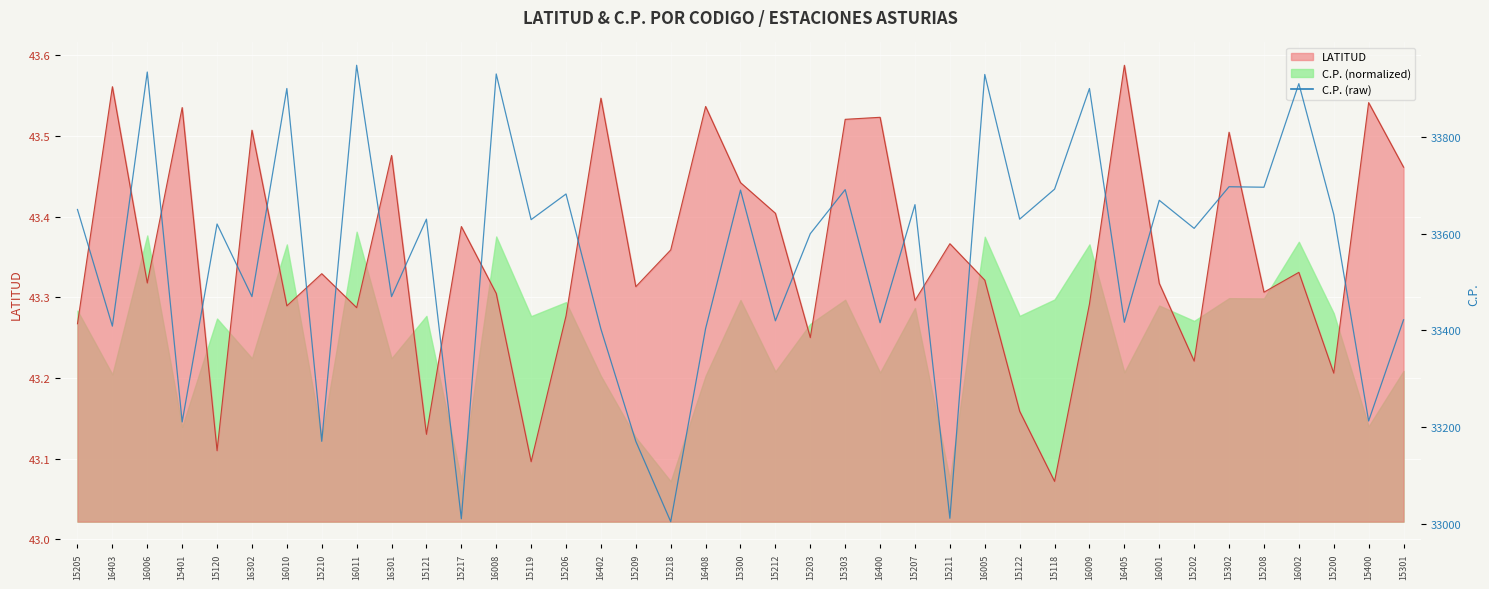

Reading left to right, list all the values displayed in this chart.

15205=33650	16403=33409	16006=33934	15401=33211	15120=33620	16302=33470	16010=33900	15210=33171	16011=33948	16301=33470	15121=33630	15217=33011	16008=33930	15119=33629	15206=33682	16402=33403	15209=33171	15218=33005	16408=33404	15300=33690	15212=33420	15203=33600	15303=33691	16400=33416	15207=33660	15211=33012	16005=33929	15122=33630	15118=33692	16009=33900	16405=33417	16001=33669	15202=33611	15302=33697	15208=33696	16002=33910	15200=33640	15400=33213	15301=33422